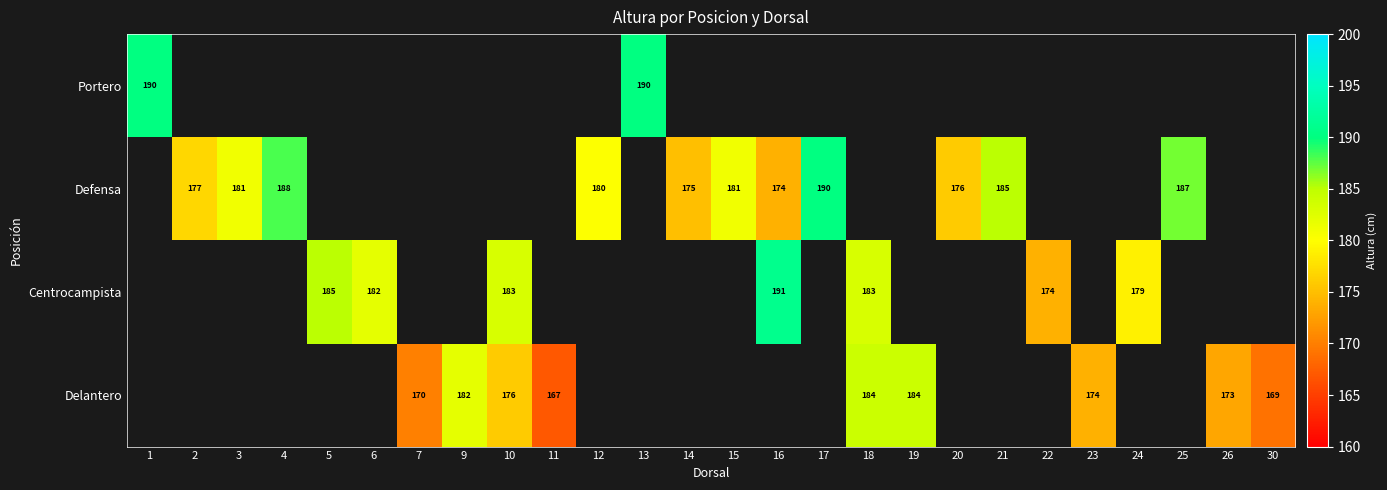

True or false: Defensa has a value of 43 at 20.

False